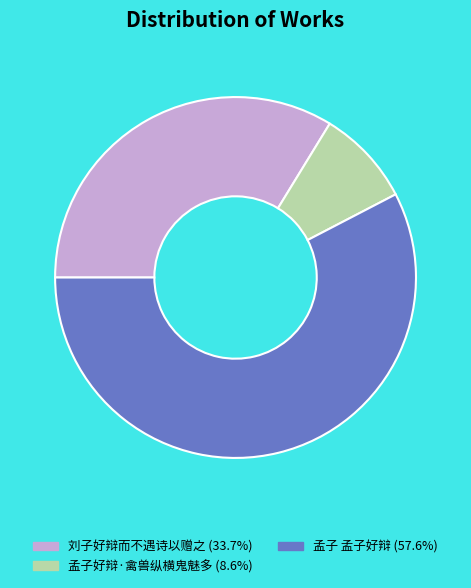

Is there a majority slice in this chart?

Yes